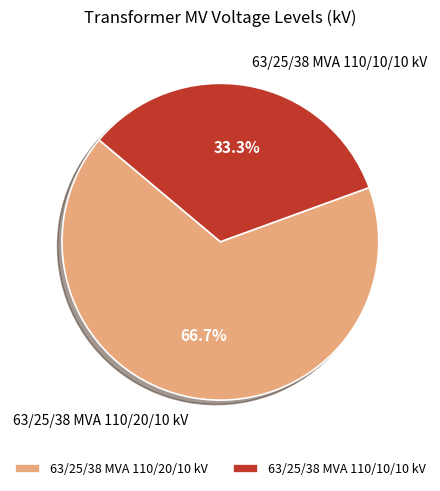

Rank the categories by value from highest to lowest.

63/25/38 MVA 110/20/10 kV, 63/25/38 MVA 110/10/10 kV